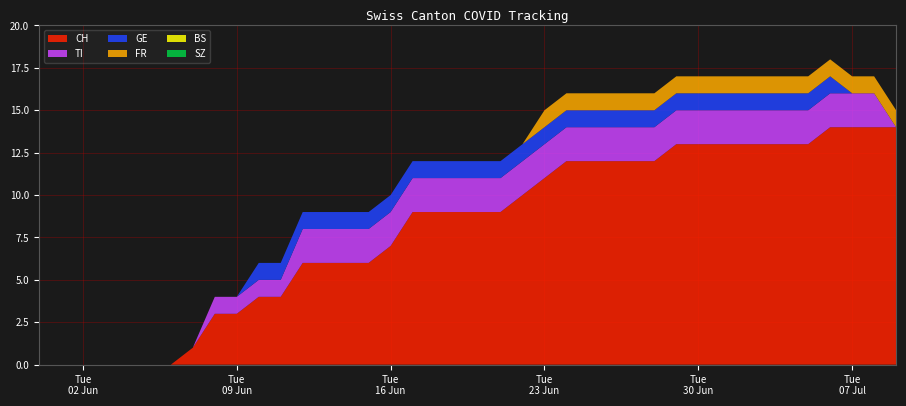

Reading left to right, what are all the values shown in this chart?

CH: 0	0	0	0	0	0	0	1	3	3	4	4	6	6	6	6	7	9	9	9	9	9	10	11	12	12	12	12	12	13	13	13	13	13	13	13	14	14	14	14
TI: 0	0	0	0	0	0	0	0	1	1	1	1	2	2	2	2	2	2	2	2	2	2	2	2	2	2	2	2	2	2	2	2	2	2	2	2	2	2	2	0
GE: 0	0	0	0	0	0	0	0	0	0	1	1	1	1	1	1	1	1	1	1	1	1	1	1	1	1	1	1	1	1	1	1	1	1	1	1	1	0	0	0
FR: 0	0	0	0	0	0	0	0	0	0	0	0	0	0	0	0	0	0	0	0	0	0	0	1	1	1	1	1	1	1	1	1	1	1	1	1	1	1	1	1
BS: 0	0	0	0	0	0	0	0	0	0	0	0	0	0	0	0	0	0	0	0	0	0	0	0	0	0	0	0	0	0	0	0	0	0	0	0	0	0	0	0
SZ: 0	0	0	0	0	0	0	0	0	0	0	0	0	0	0	0	0	0	0	0	0	0	0	0	0	0	0	0	0	0	0	0	0	0	0	0	0	0	0	0